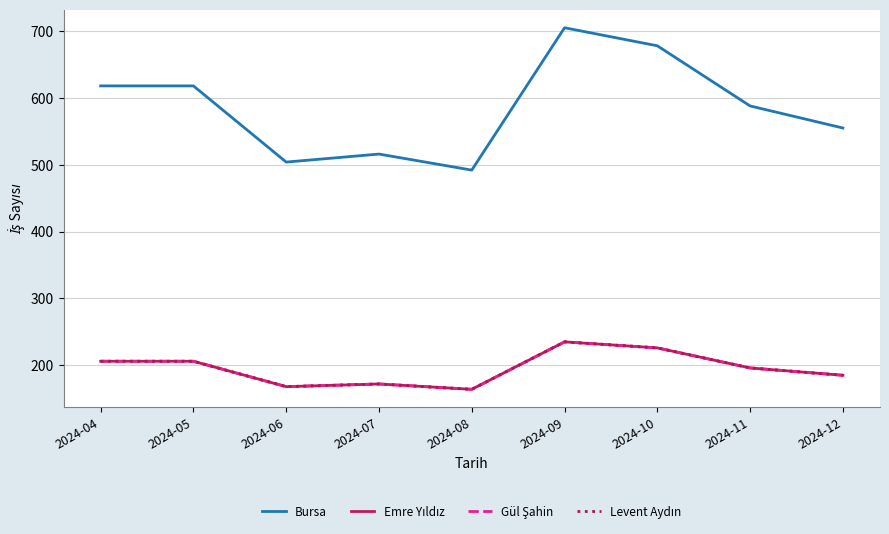

Does the chart have visible grid lines?

Yes